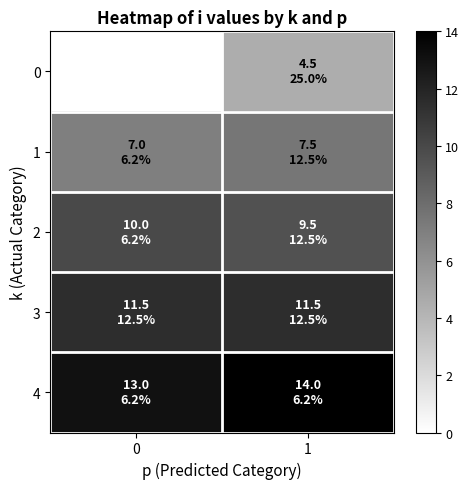

Which series changed the most between 0 and 1?

4